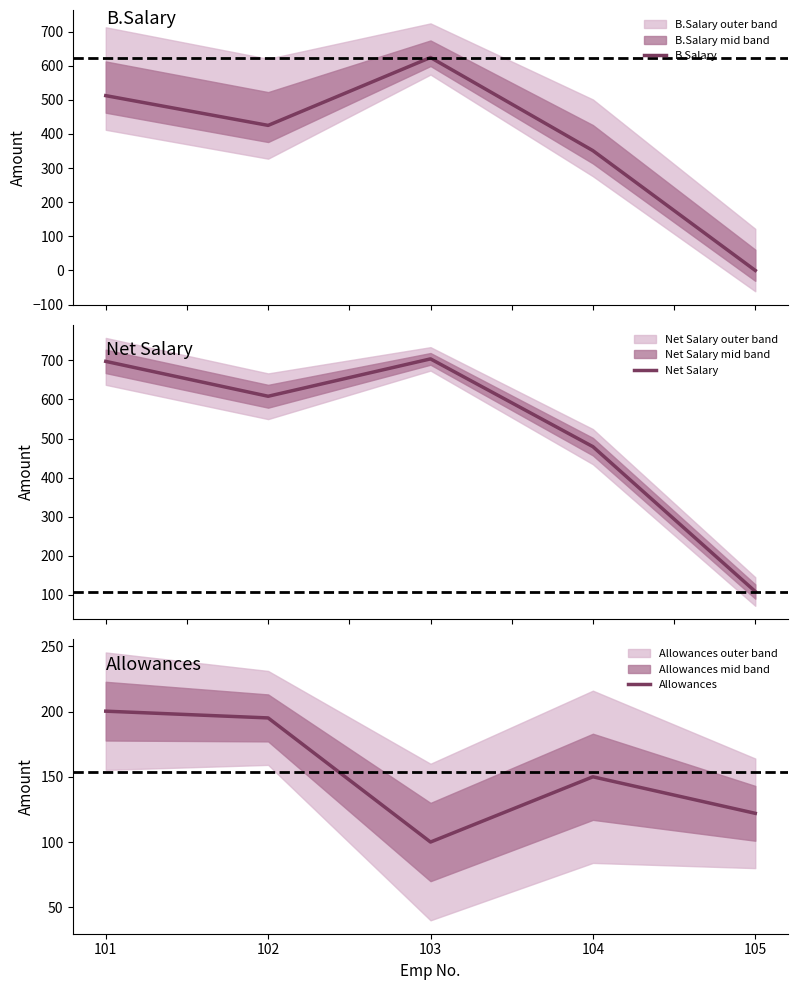

What is the sum of the Net Salary values at 102 and 103?

1312.2